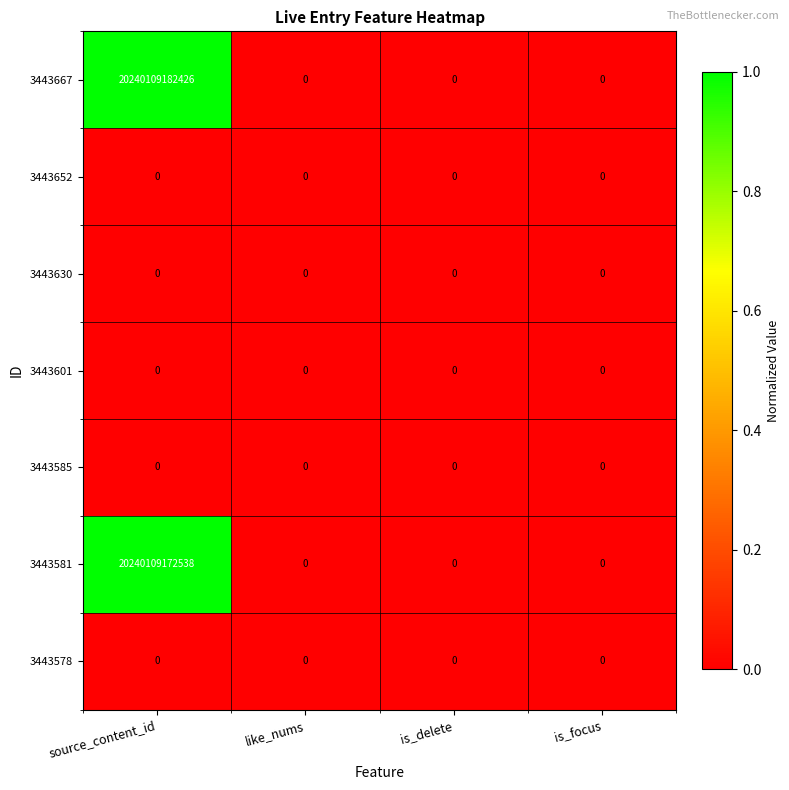

How many series are shown in this chart?

7